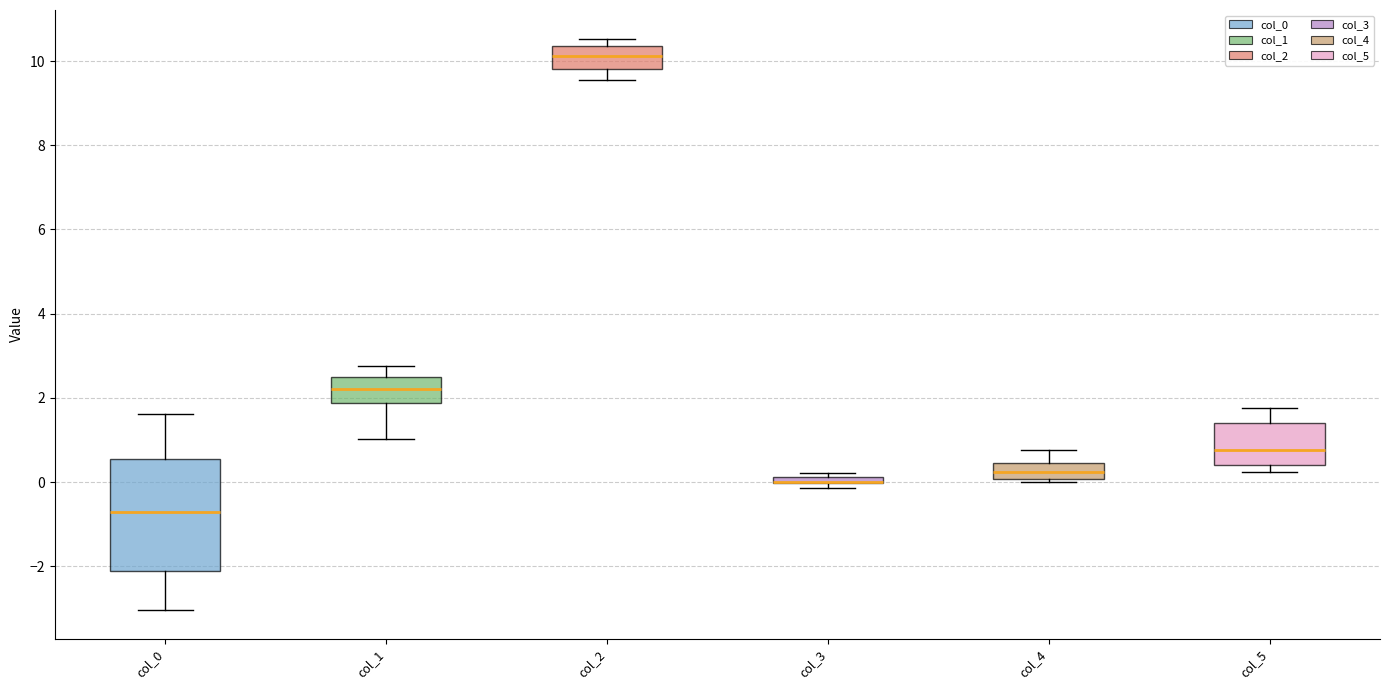

Which box is the tallest, from its lower edge to its upper edge?

col_0